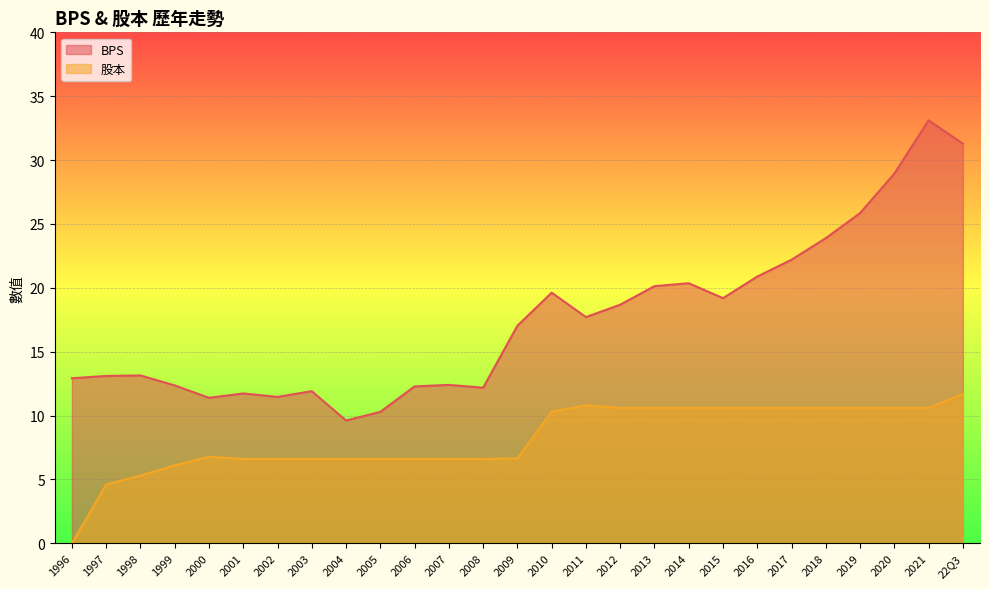

Which series has the widest spread of values?

BPS